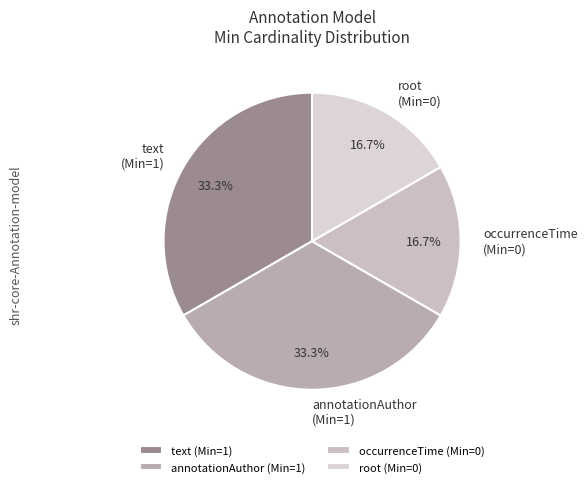

Combined, what portion of the pie is occurrenceTime (Min=0) and text (Min=1)?

50.0%